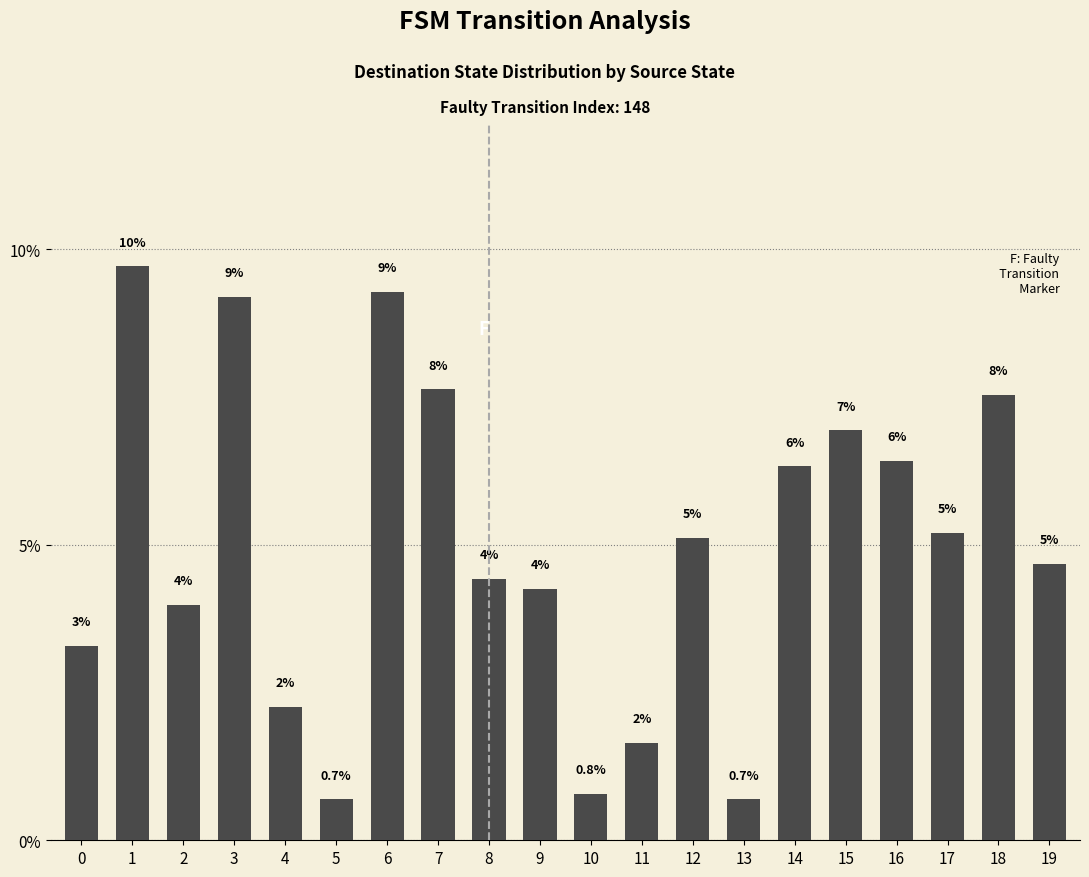

How many bars are there in total?

20